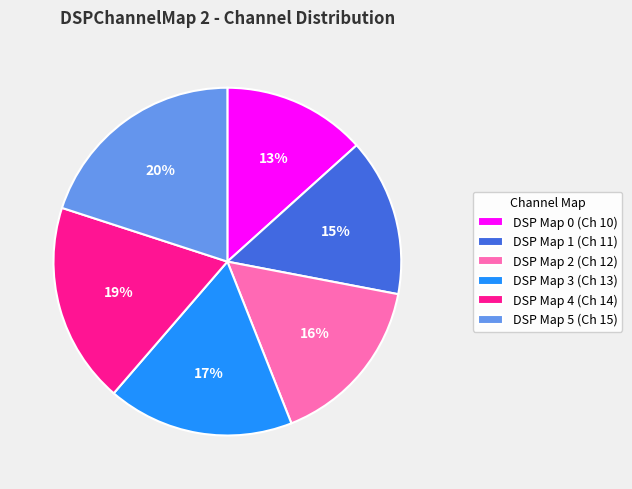

What percentage is the DSP Map 5 (Ch 15) slice, to the nearest percent?

20%